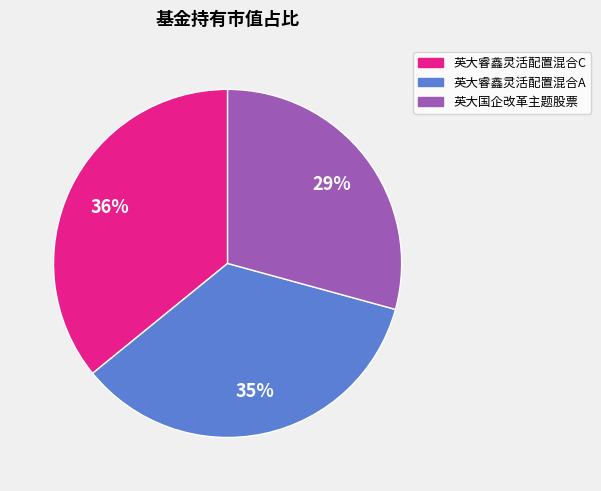

To the nearest percent, what is the difference between the 英大睿鑫灵活配置混合C and 英大睿鑫灵活配置混合A slice percentages?

1%